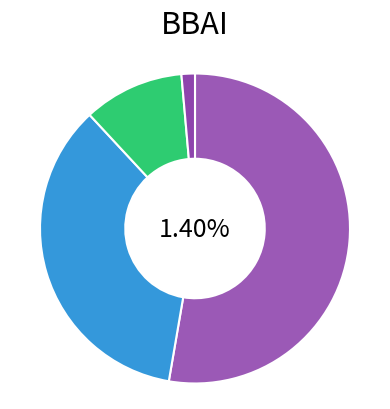

Which has a higher value, 2020 or 2021?

2021